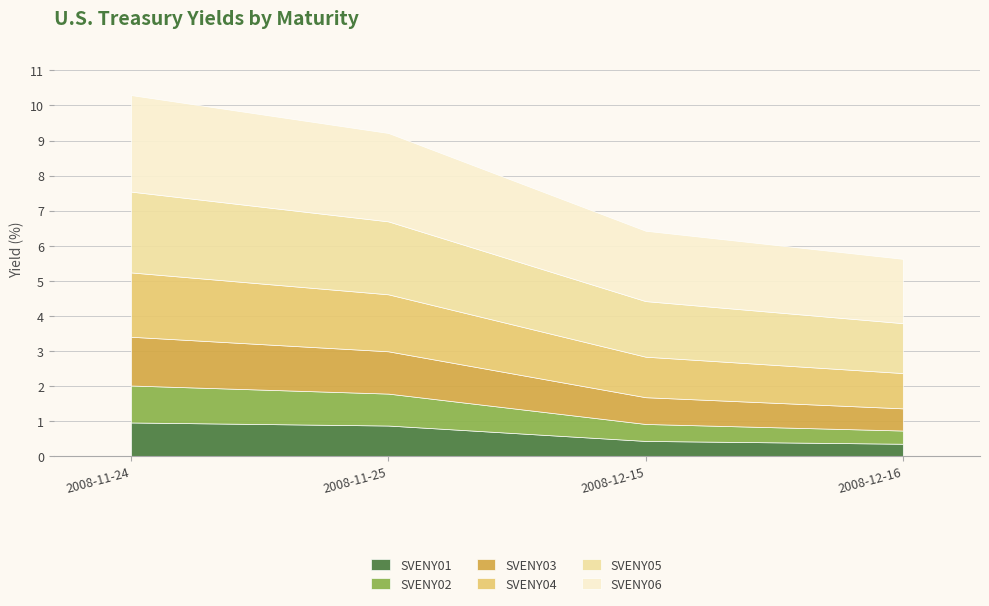

The value of SVENY02 at 2008-12-15 is 0.3. True or false?

False